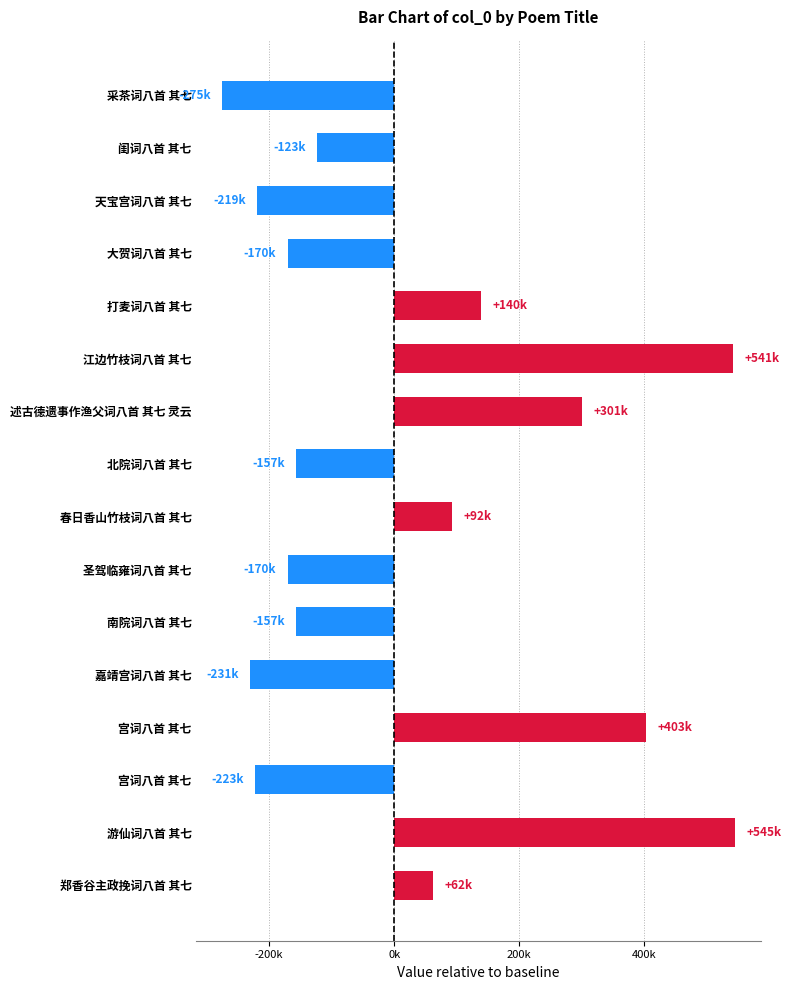

Are the bars horizontal?

Yes